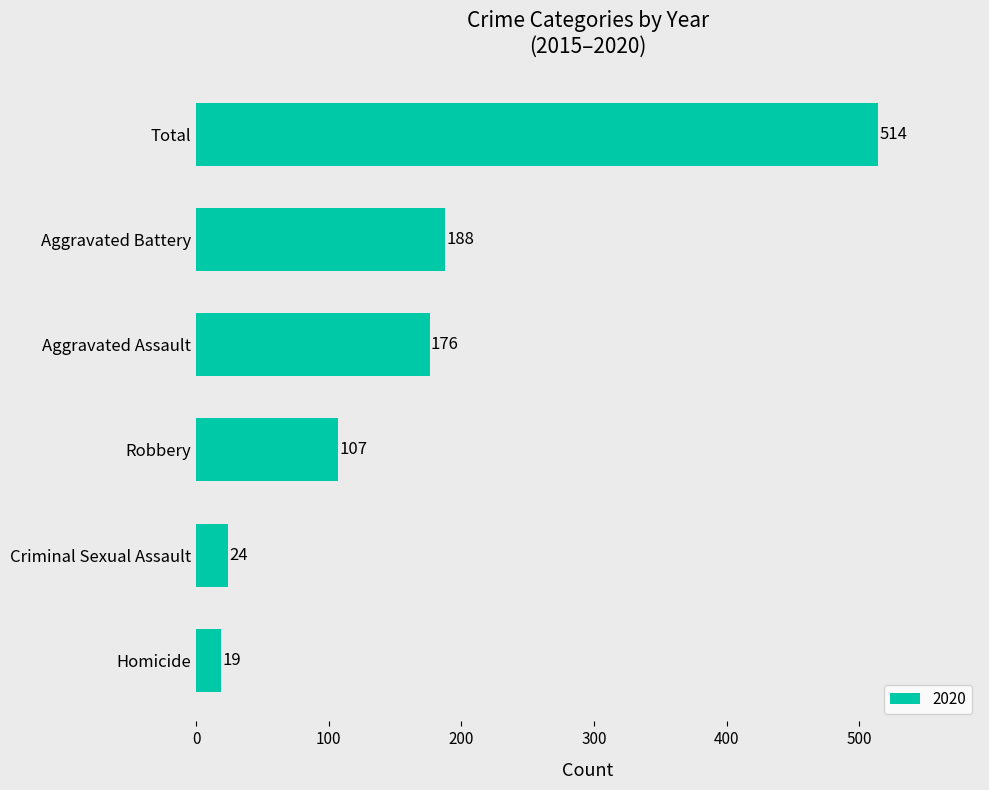

Which label corresponds to the smallest value in the chart?

Homicide